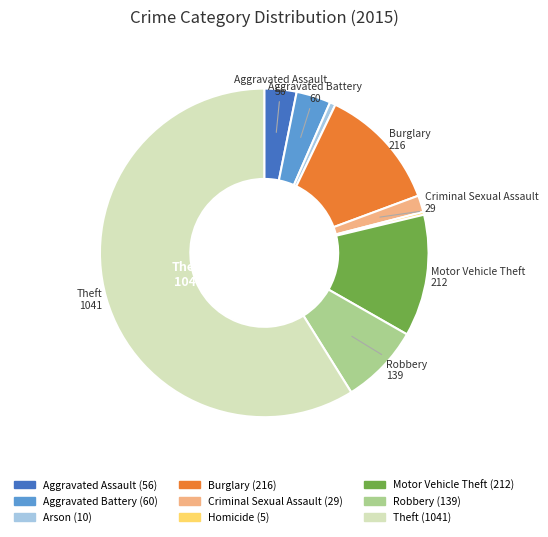

Count the number of slices in the pie.

9